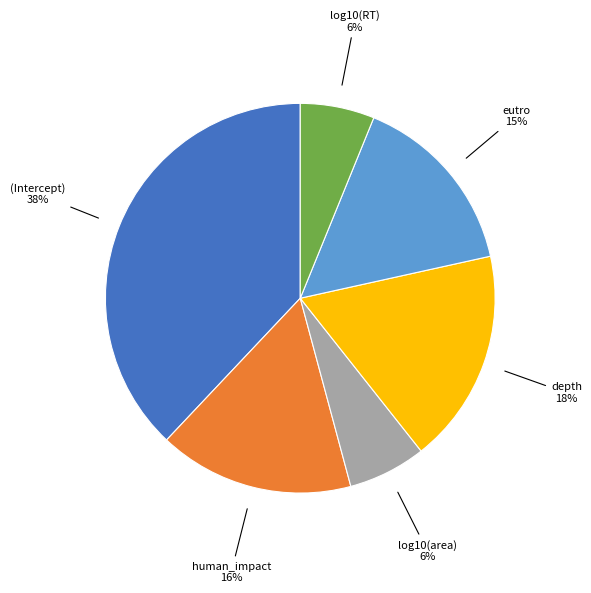

Is there a majority slice in this chart?

No